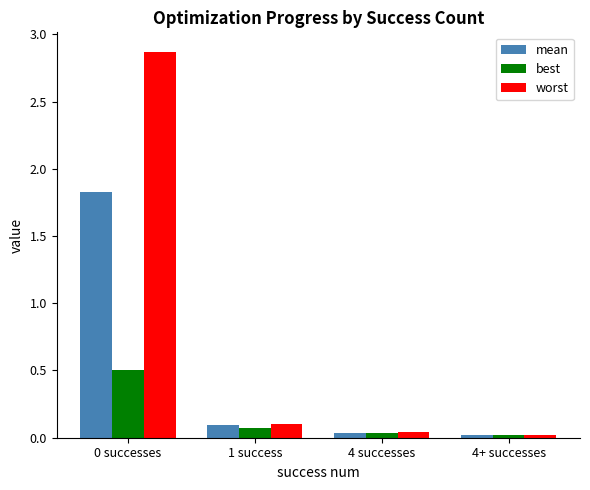

What is the maximum value for best?

0.5